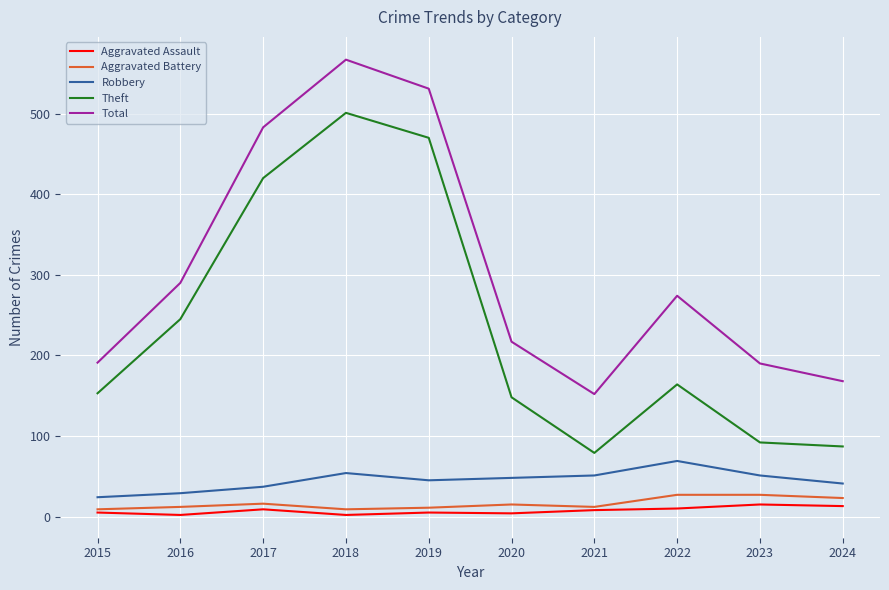

True or false: Aggravated Battery and Robbery cross at least once.

False